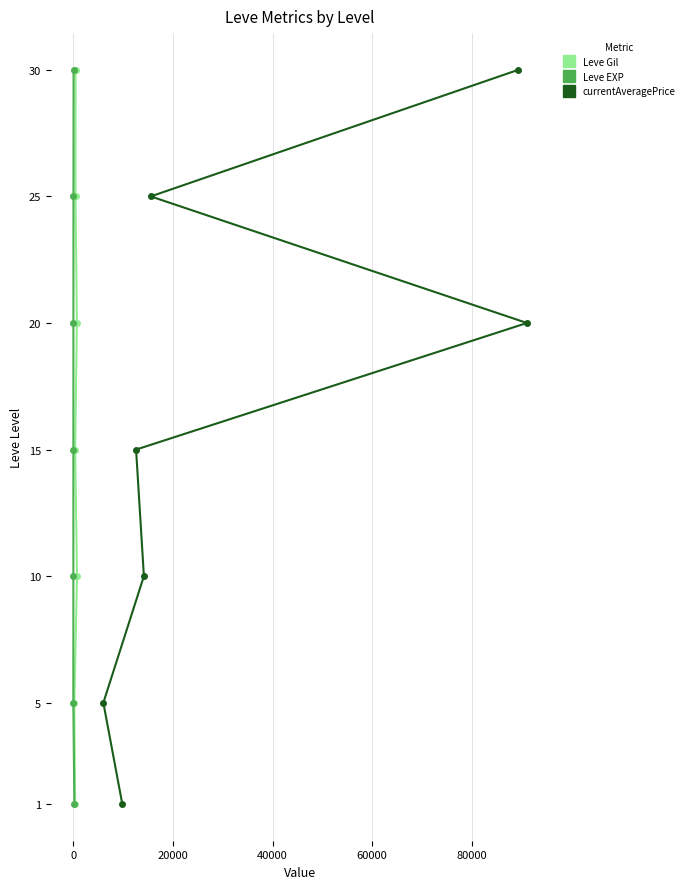

What is the value of the currentAveragePrice point at the 4th from the left?

10